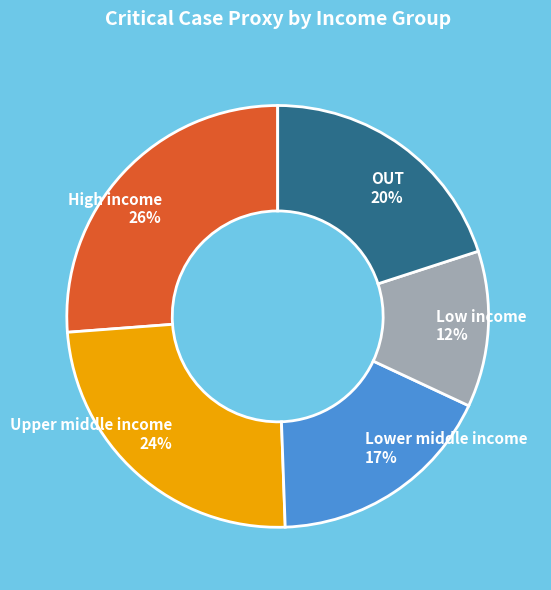

How many segments does this pie chart have?

5